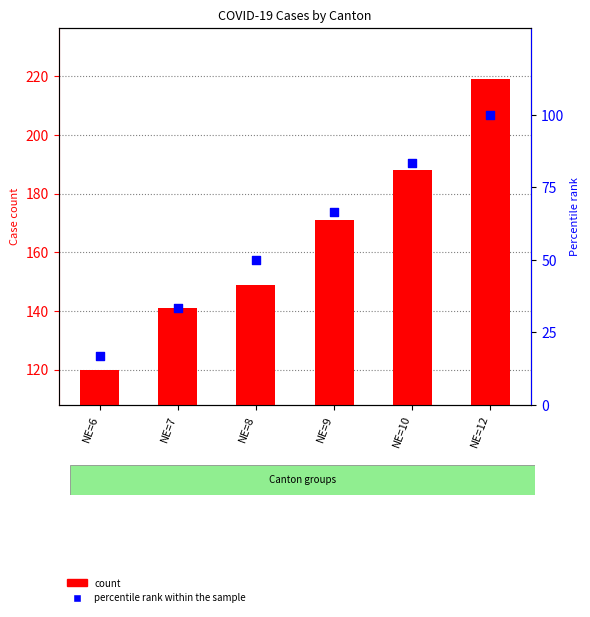

What are all the series names shown in the legend?

count, percentile rank within the sample